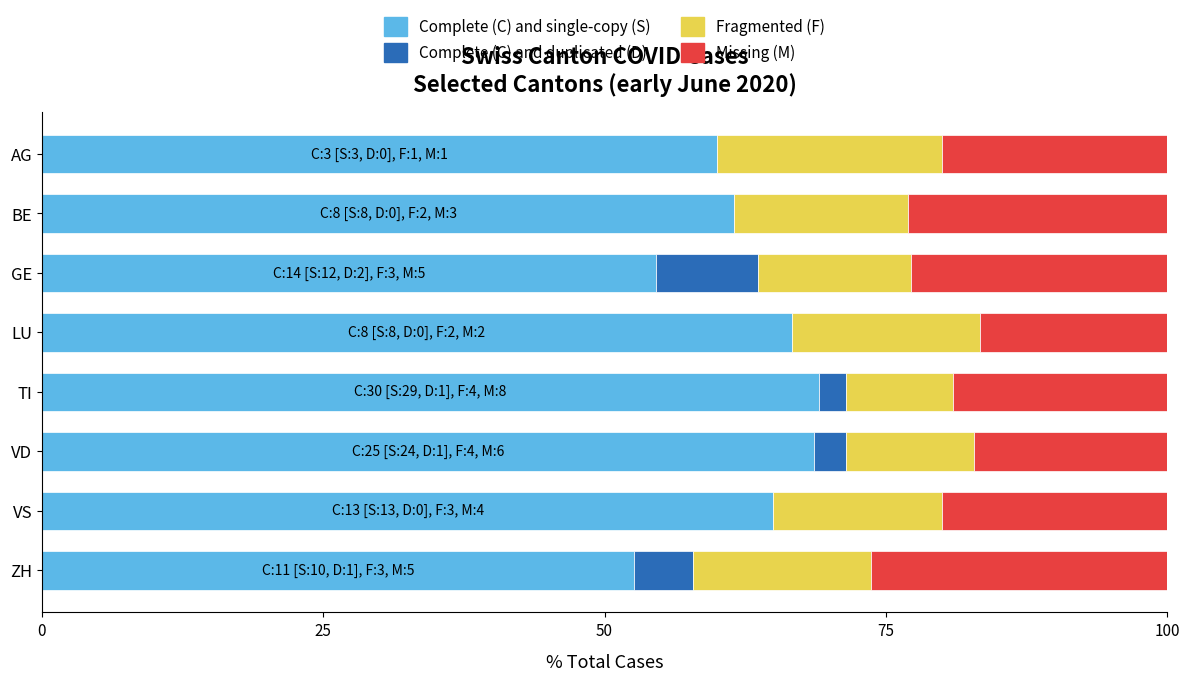

The value of Complete (C) and single-copy (S) at VD is 32.6. True or false?

False